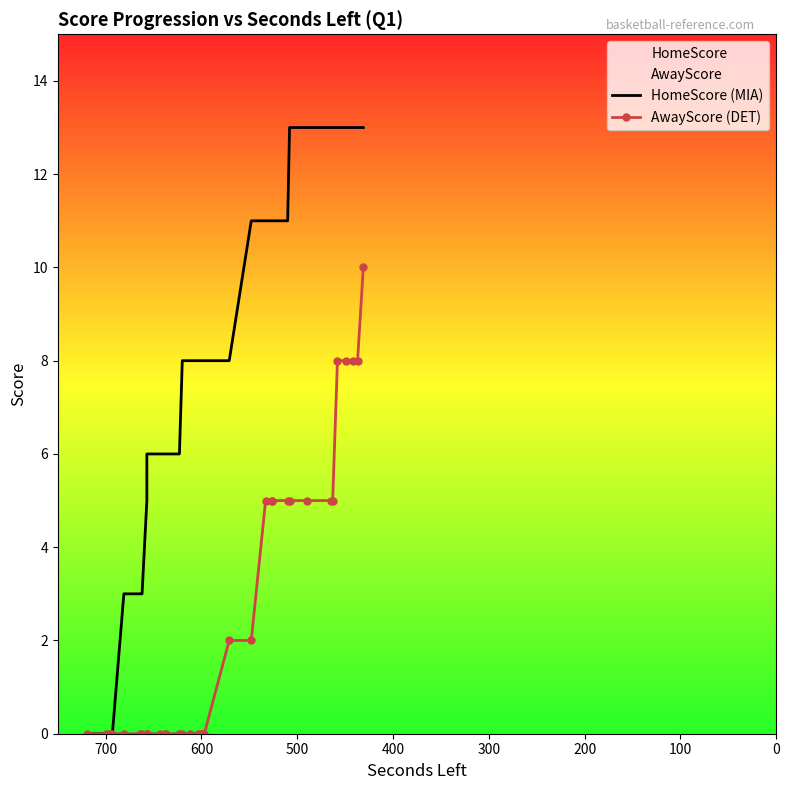

Is the value of AwayScore (DET) at 16 greater than the value of HomeScore (MIA) at 10?

No